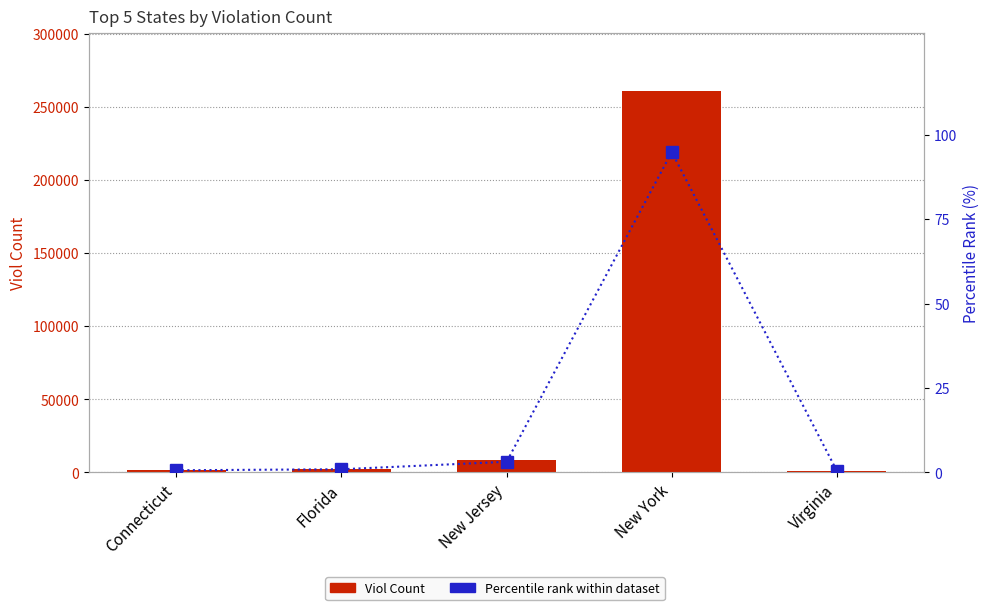

Reading left to right, what are all the values shown in this chart?

Viol Count: Connecticut=1761.0	Florida=2592.0	New Jersey=8668.0	New York=261156.0	Virginia=1158.0
Percentile rank within dataset: Connecticut=0.6	Florida=0.9	New Jersey=3.1	New York=94.9	Virginia=0.4